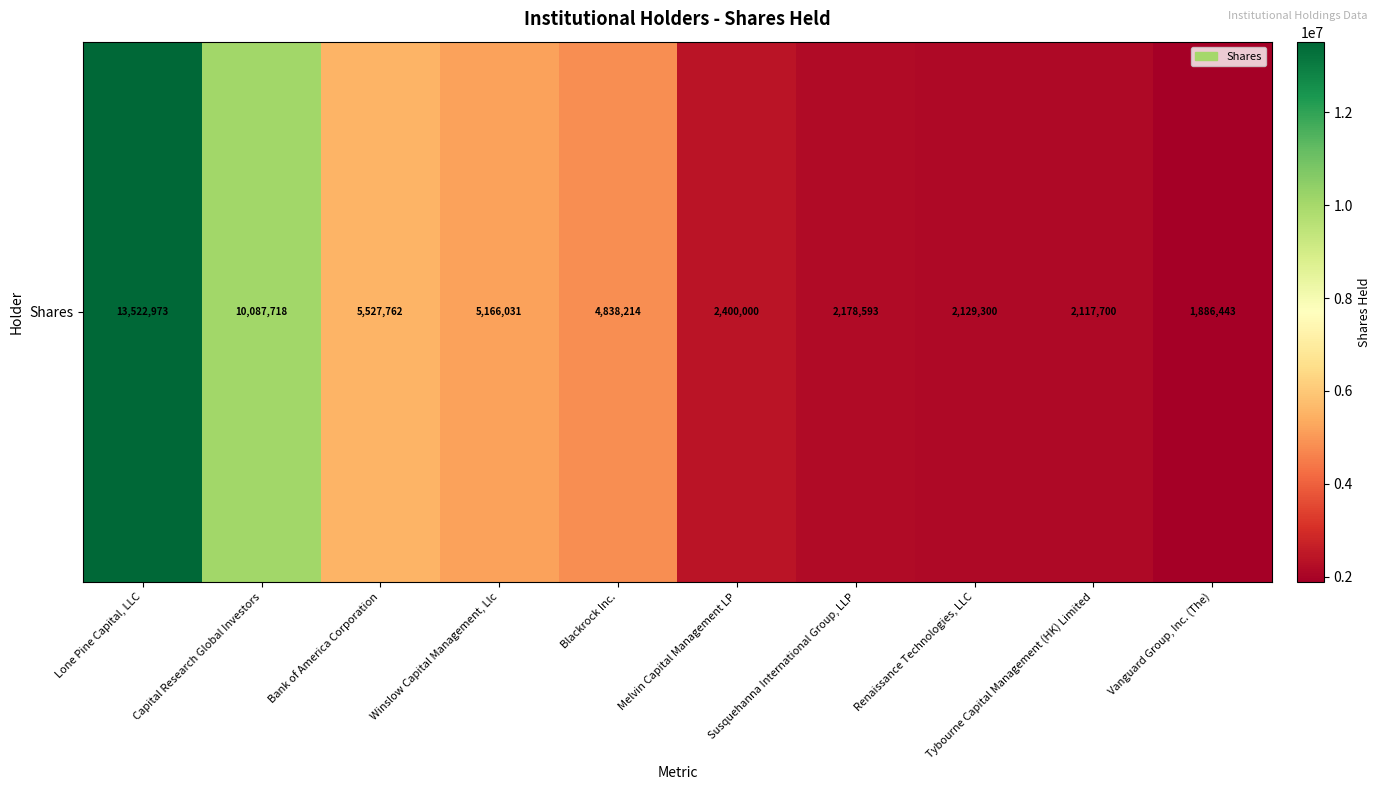

How many data points does each series have?

10